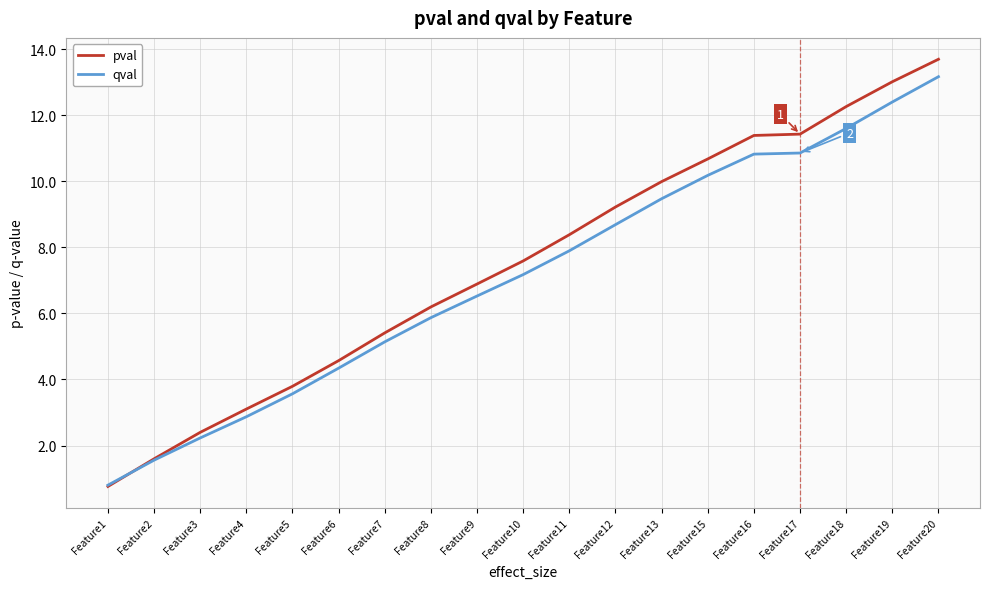

Reading right to left, extract all data points from this chart.

pval: Feature20=13.7	Feature19=13.0	Feature18=12.3	Feature17=11.4	Feature16=11.4	Feature15=10.7	Feature13=10.0	Feature12=9.2	Feature11=8.4	Feature10=7.6	Feature9=6.9	Feature8=6.2	Feature7=5.4	Feature6=4.6	Feature5=3.8	Feature4=3.1	Feature3=2.4	Feature2=1.6	Feature1=0.8
qval: Feature20=13.2	Feature19=12.4	Feature18=11.6	Feature17=10.9	Feature16=10.8	Feature15=10.2	Feature13=9.5	Feature12=8.7	Feature11=7.9	Feature10=7.2	Feature9=6.5	Feature8=5.9	Feature7=5.1	Feature6=4.3	Feature5=3.6	Feature4=2.9	Feature3=2.2	Feature2=1.6	Feature1=0.8